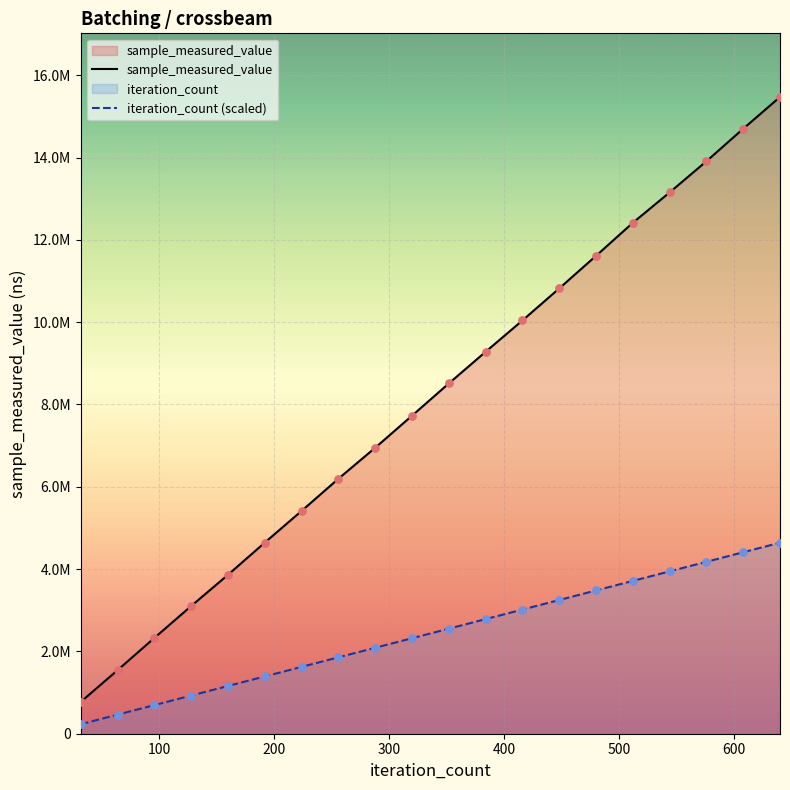

Is the value of sample_measured_value at 8 greater than the value of iteration_count (scaled) at 300?

Yes